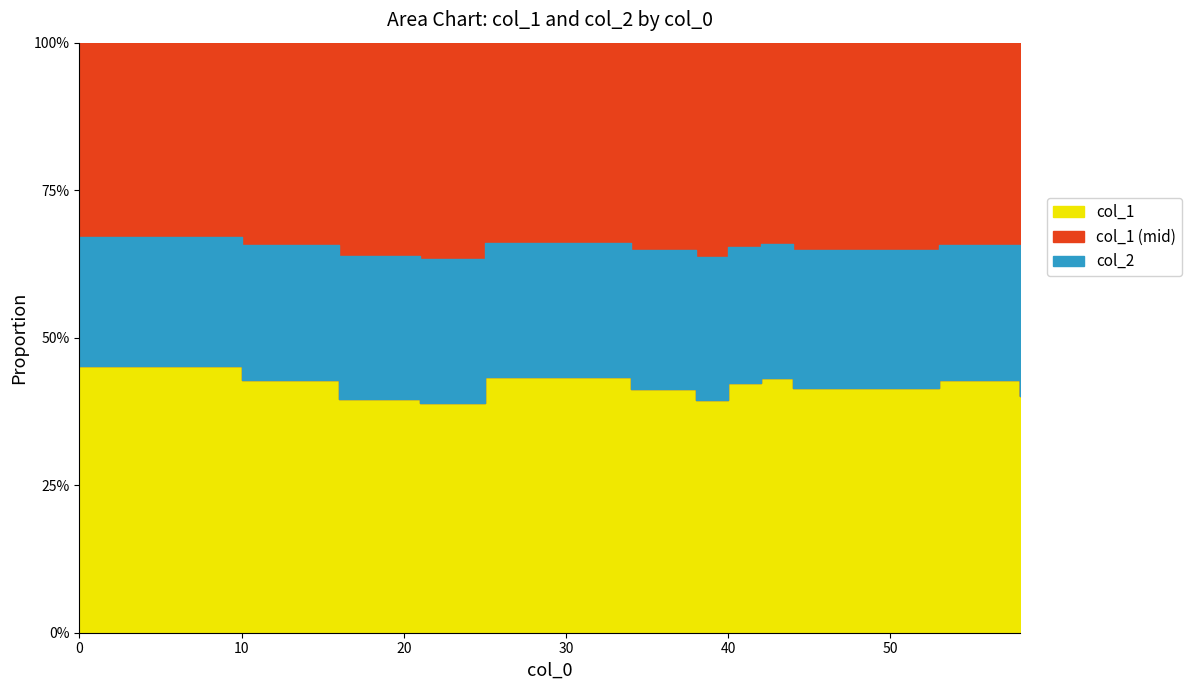

What is the difference between the second highest and minimum values in the col_1 series?

3.3